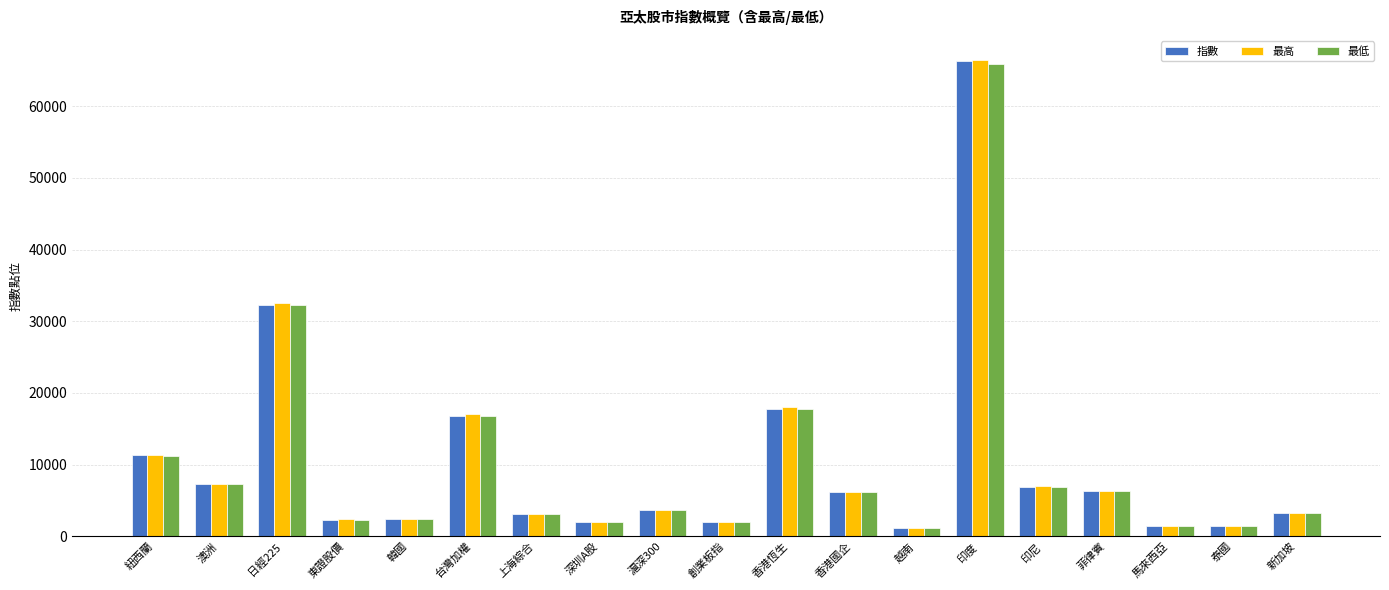

List the series in order of their overall mean, lowest first.

最低, 指數, 最高